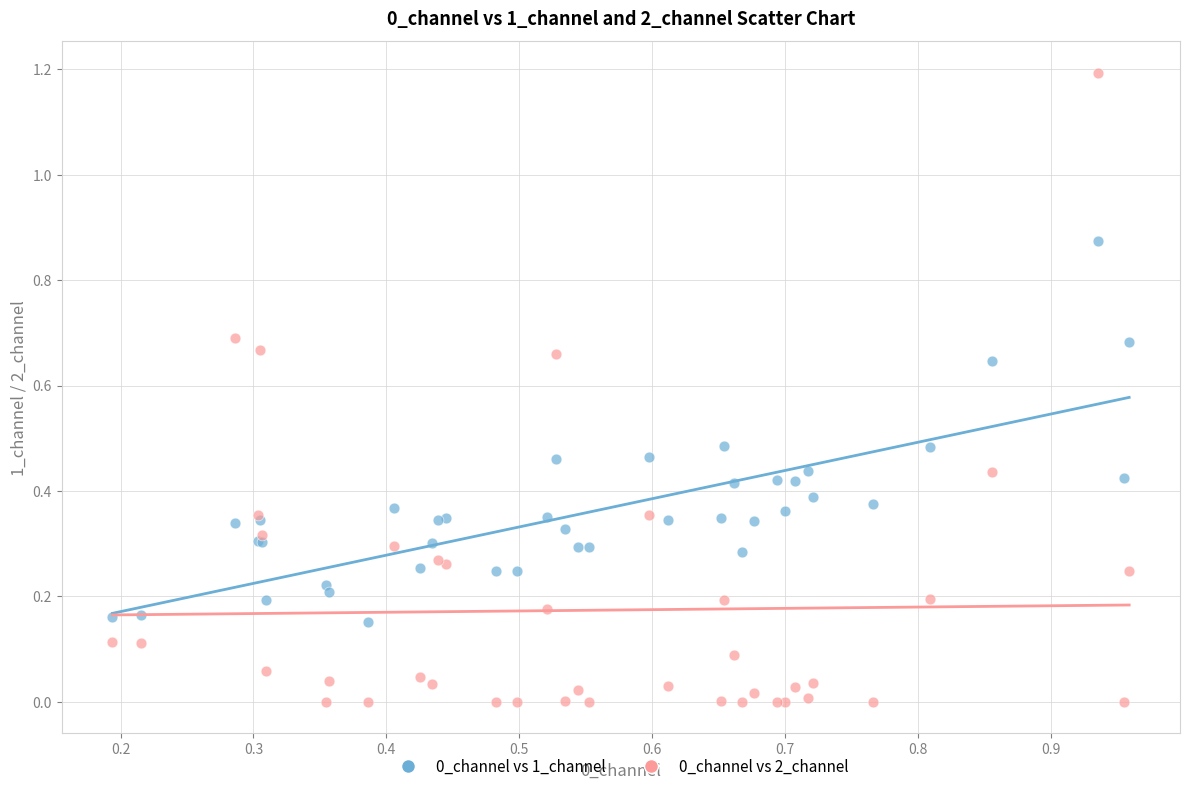

What is the X range (max minus min) for the scatter plot?

0.8